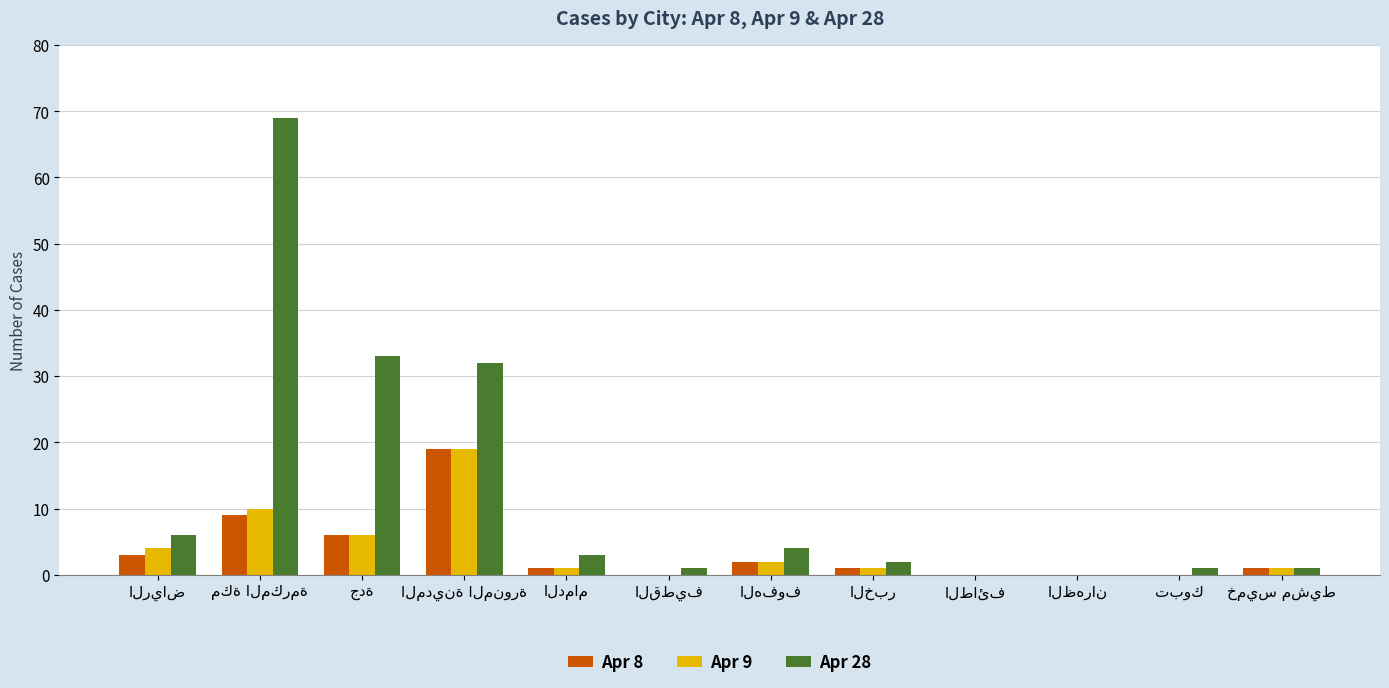

What are all the series names shown in the legend?

Apr 8, Apr 9, Apr 28